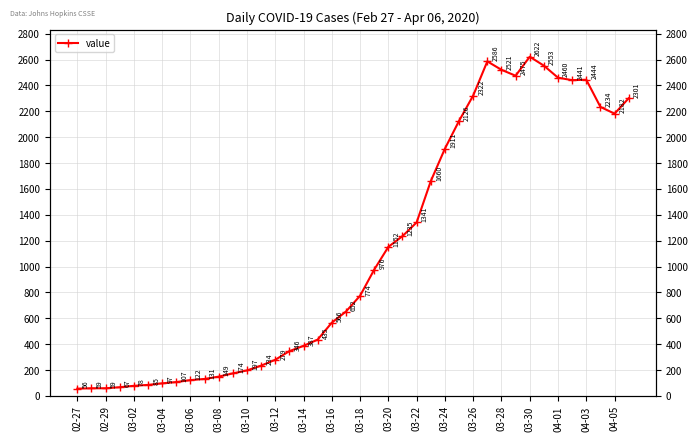

How many points are higher than both their immediate neighbors (excluding endpoints)?

3